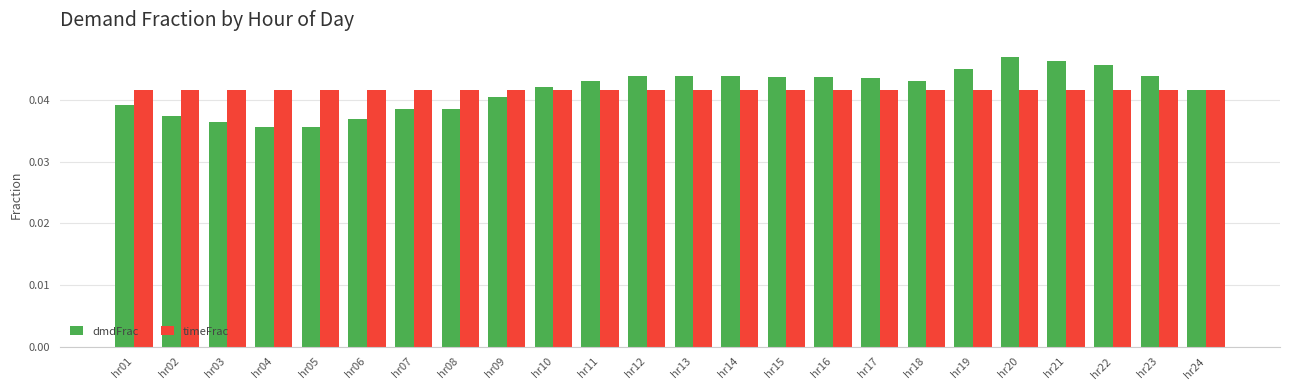

Which series has the widest spread of values?

dmdFrac